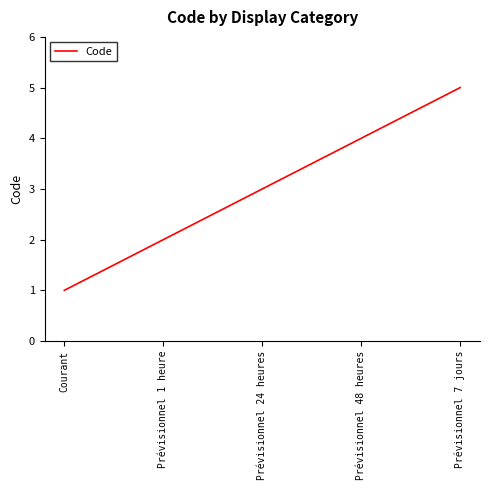

How many values are between 2 and 4?

3